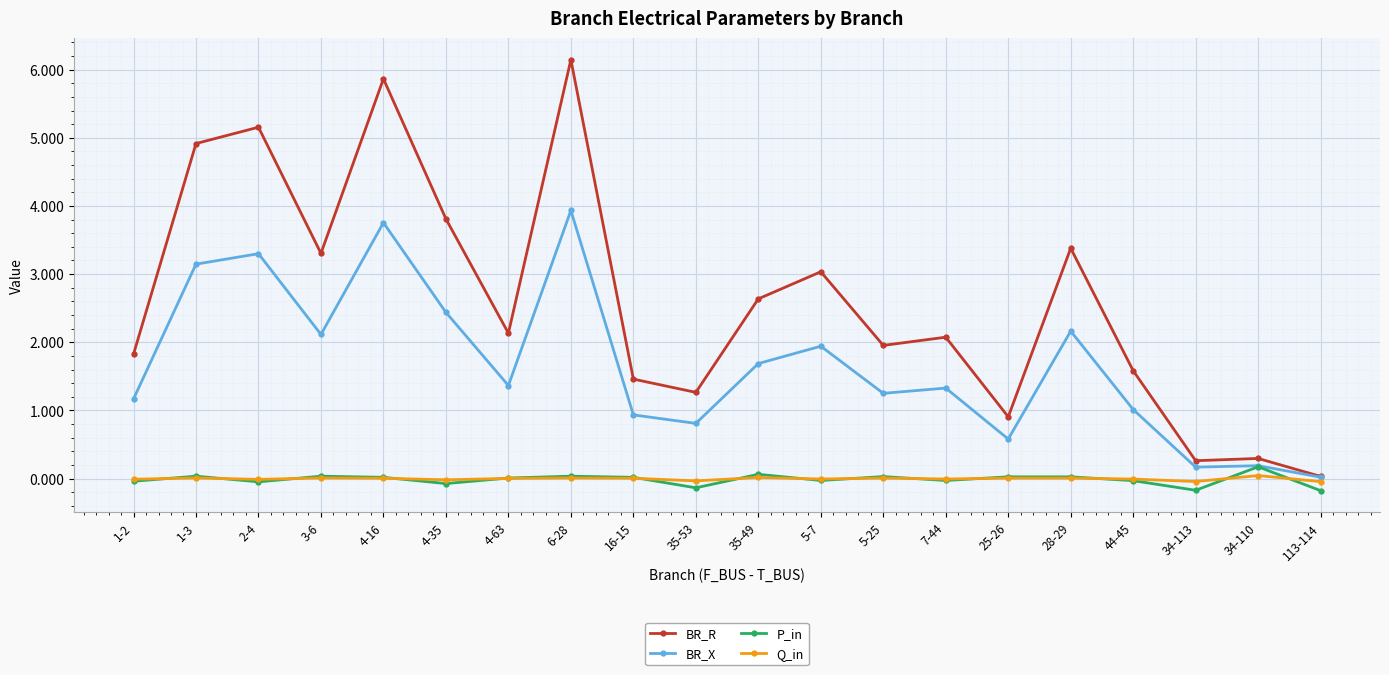

How many lines are shown in the chart?

4